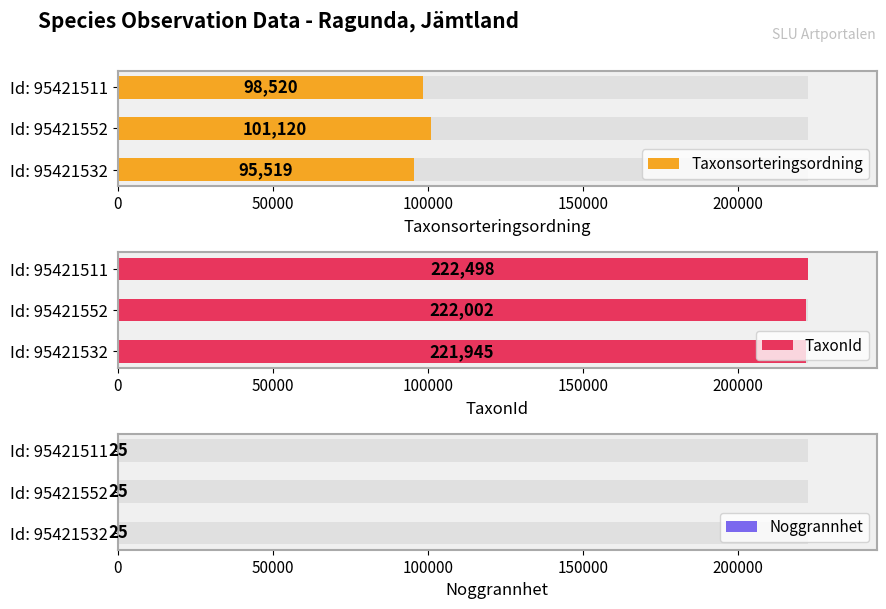

What is the sum of all TaxonId values?

666445.0